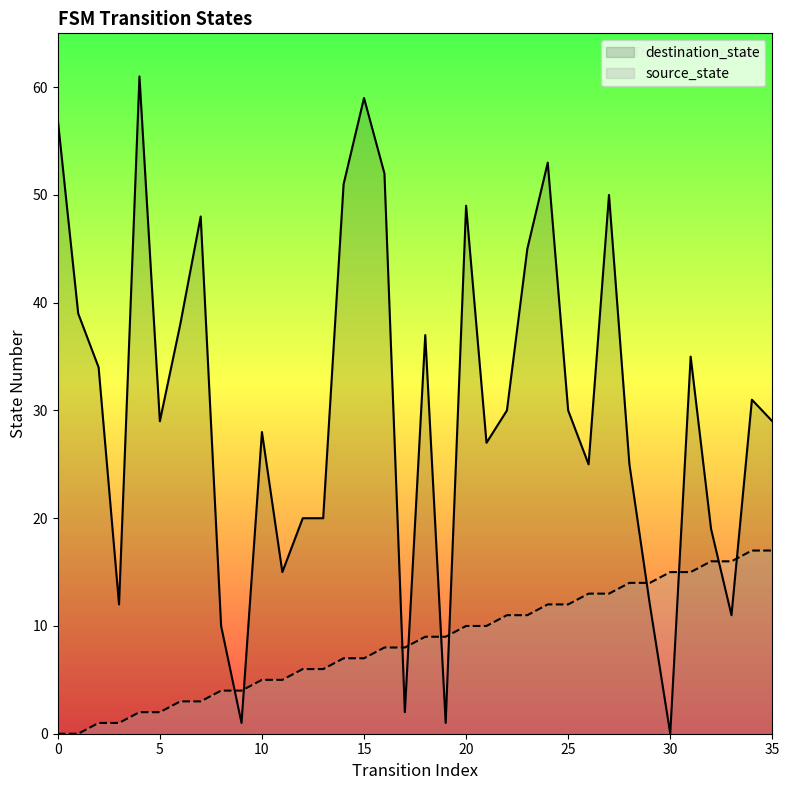

What is the difference between the maximum and minimum values in the source_state series?

17